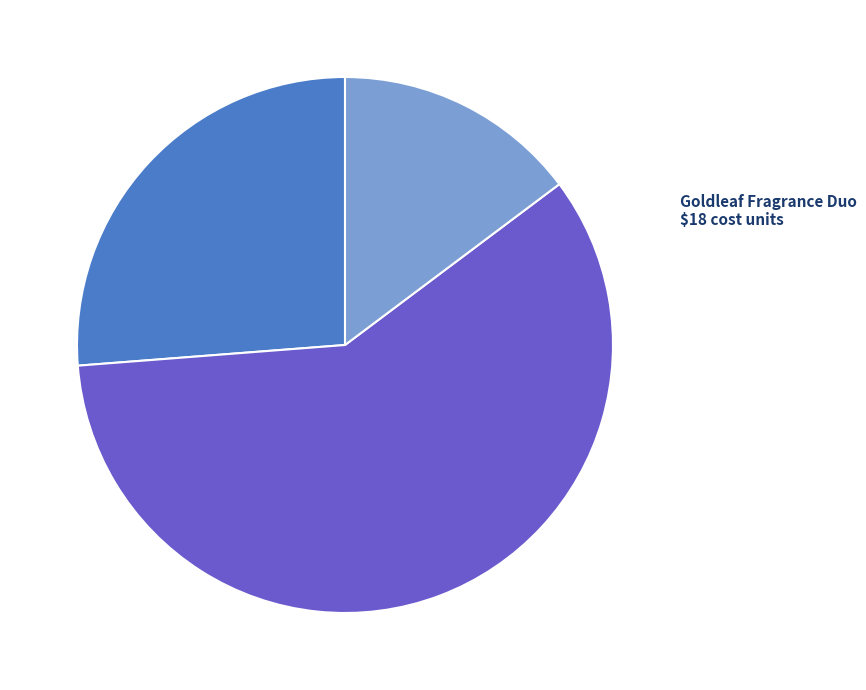

Is there a majority slice in this chart?

Yes